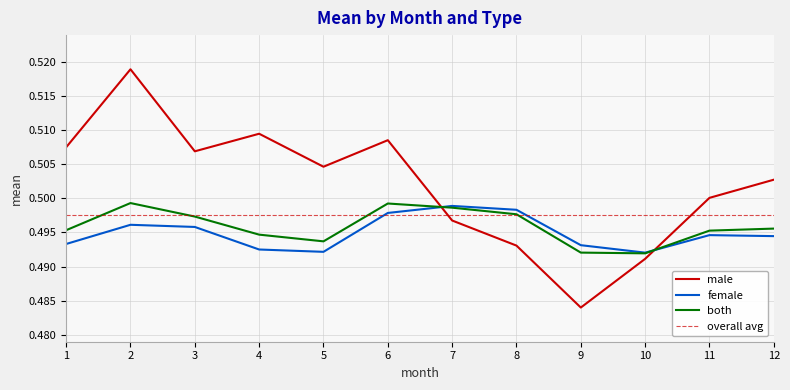

How many lines are shown in the chart?

3